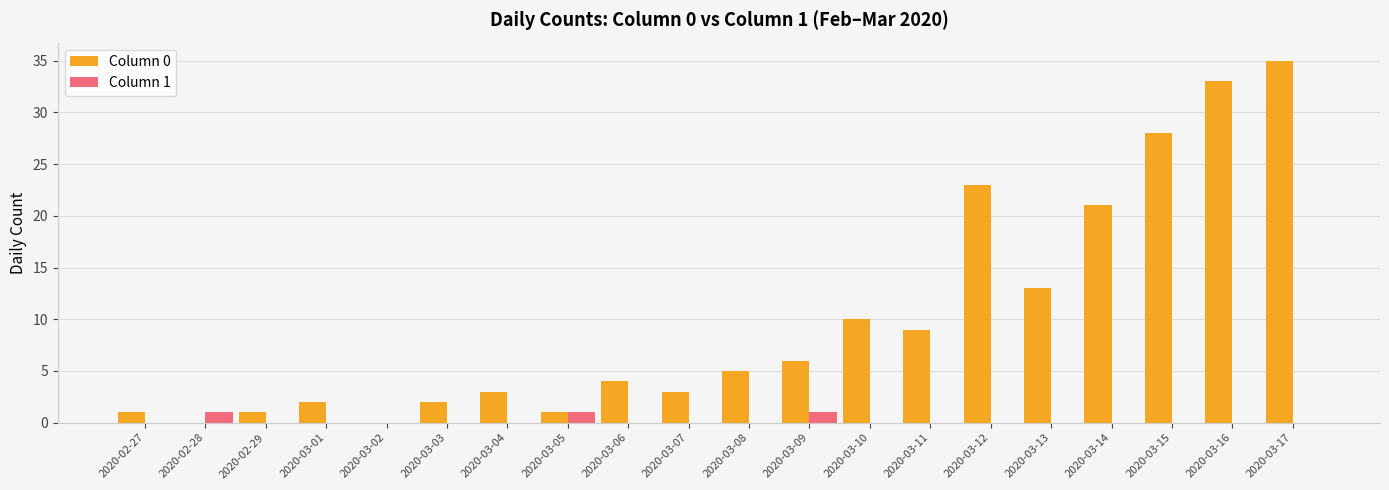

The value of Column 0 at 2020-03-16 is 59. True or false?

False